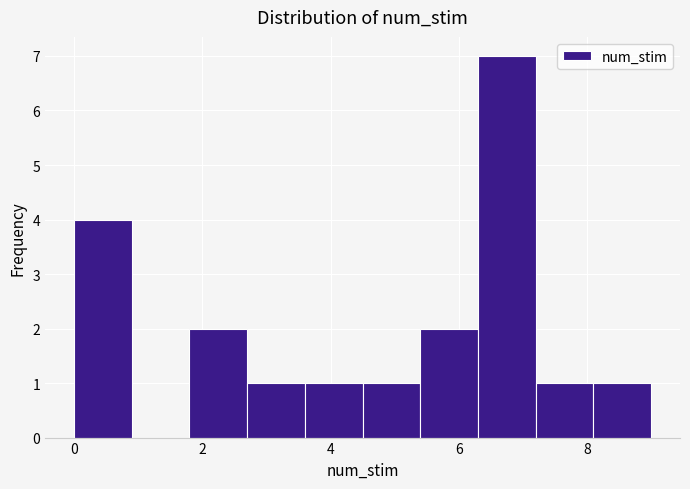

How tall is the bar that spans 8.1 to 9.0 on the x-axis? Neither the bar edges nor the heights are printed on the chart, so give them approximately, as read against the axes.

1